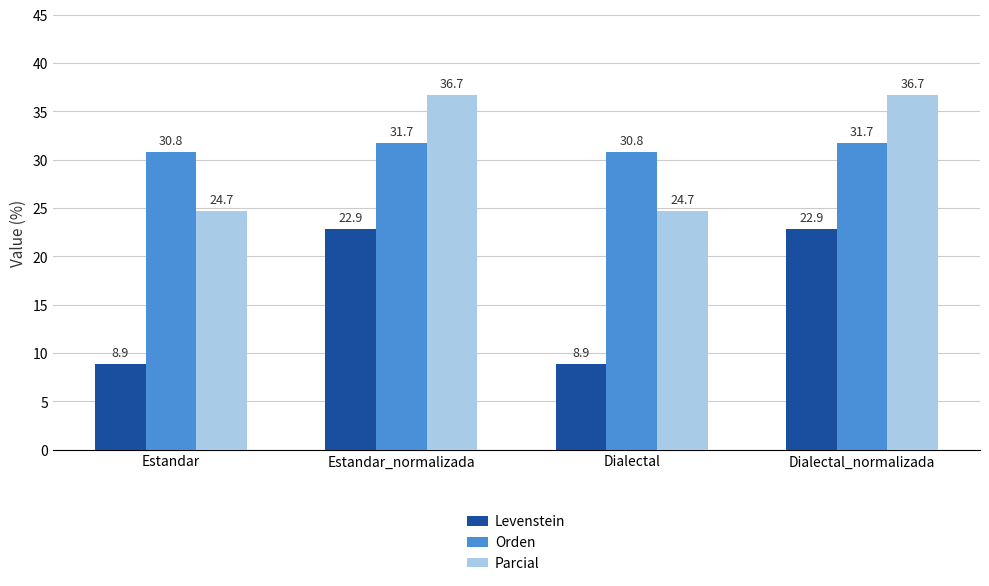

Are the bars grouped side by side (vs. stacked)?

Yes